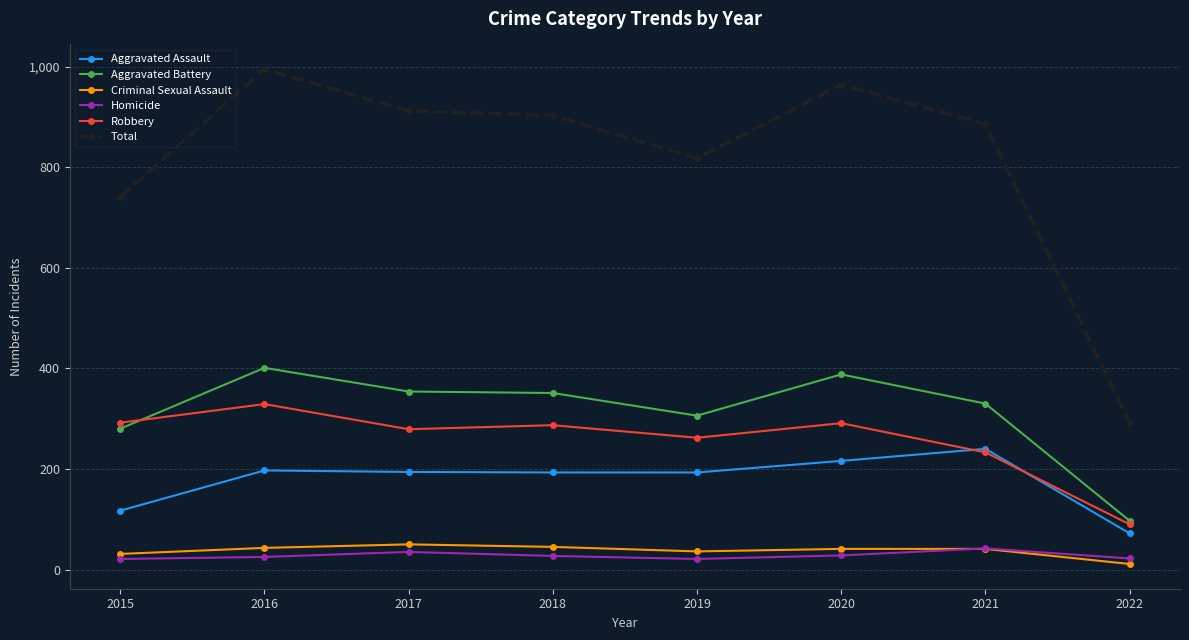

What is the spread (max minus min) of values at 2016?

970